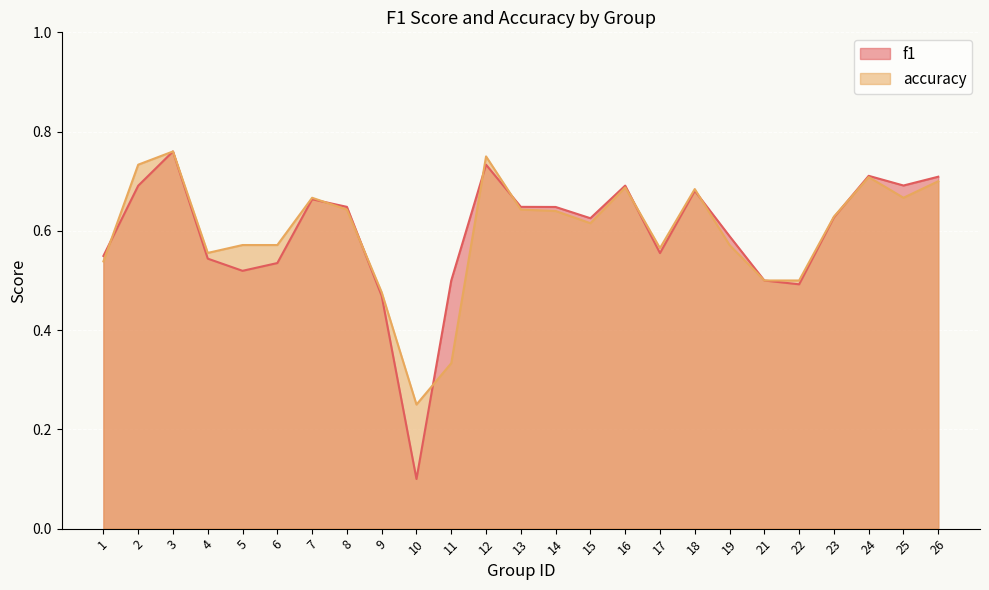

Where is the first local minimum for accuracy?

4